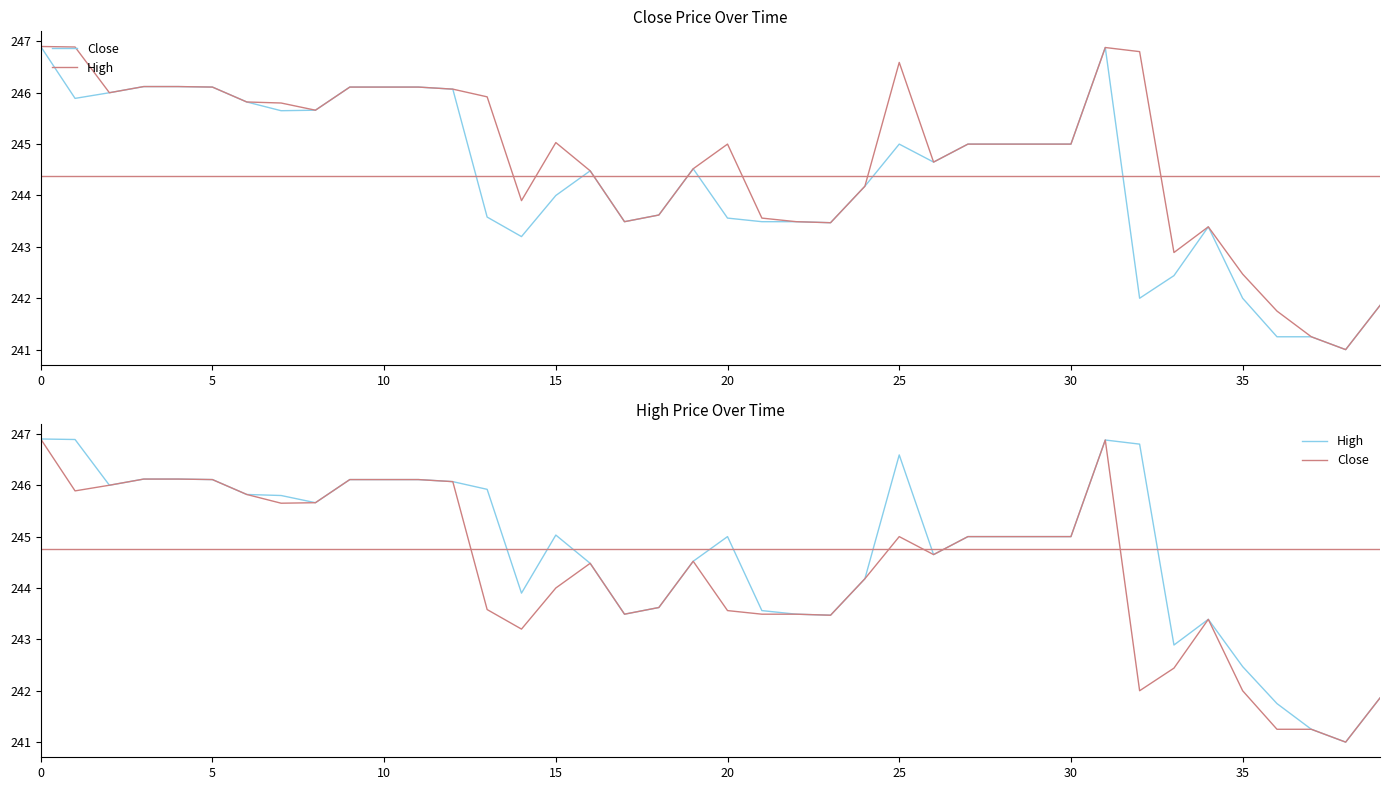

True or false: High and Close cross at least once.

False